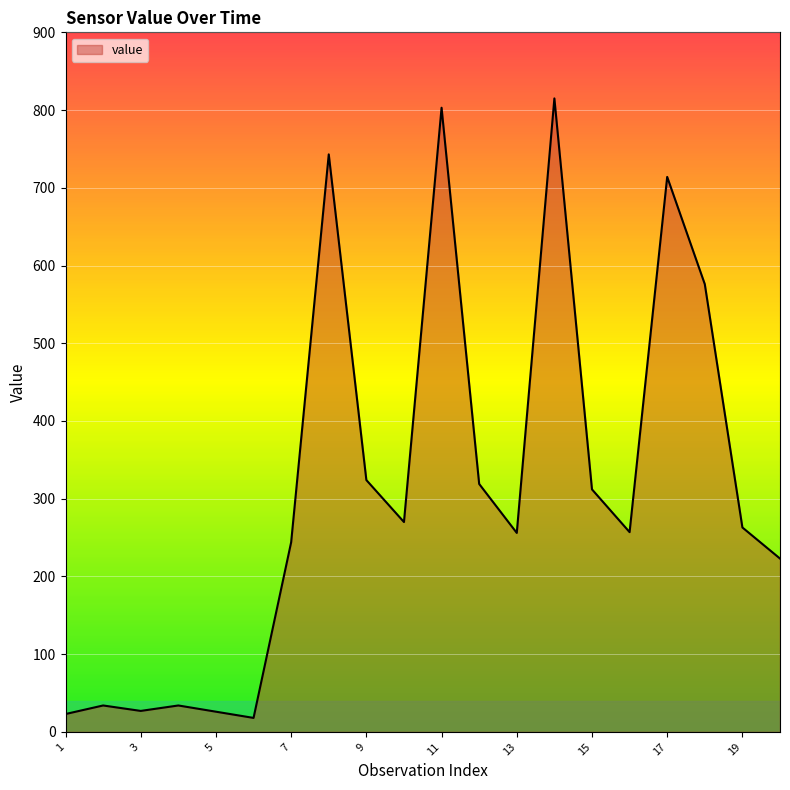

What is the greatest value displayed?

815